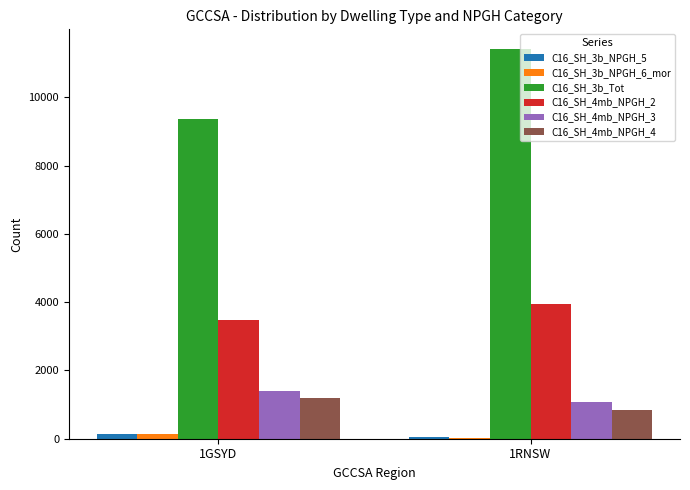

How many groups of bars are there?

2